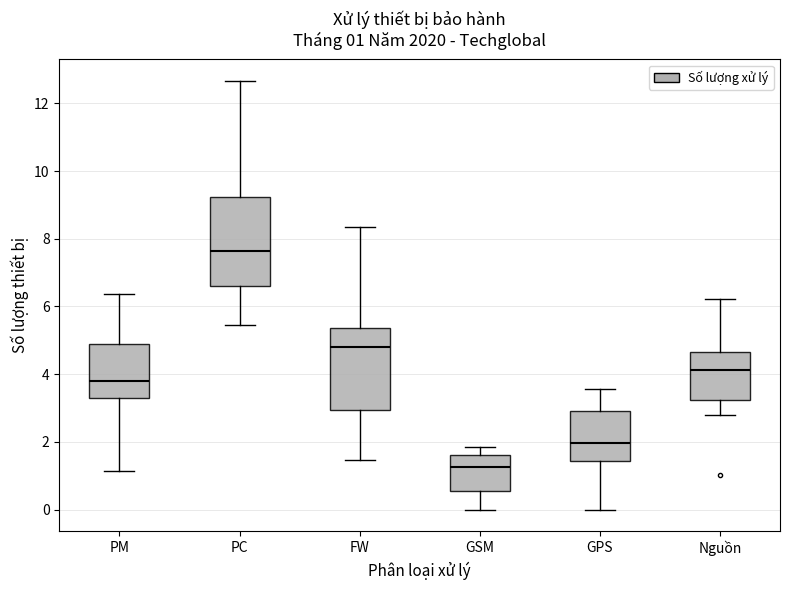

Which box is the tallest, from its lower edge to its upper edge?

PC